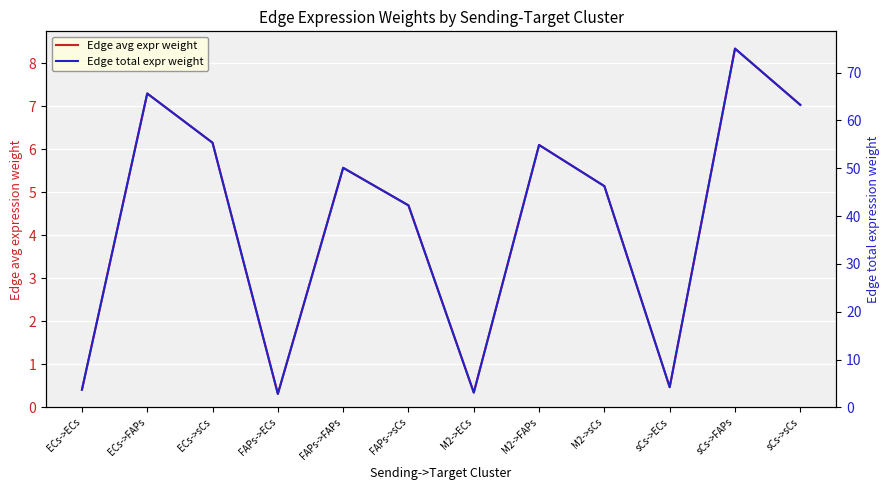

What is the average value of the Edge avg expr weight series?

4.3